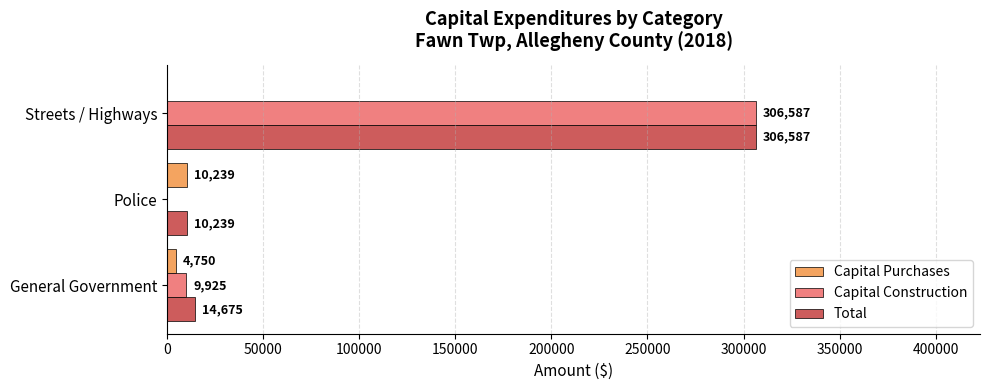

Count the number of data series in this chart.

3